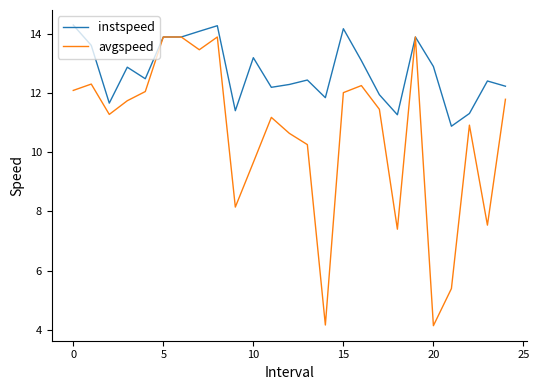

What is the maximum value shown in the chart?

14.3